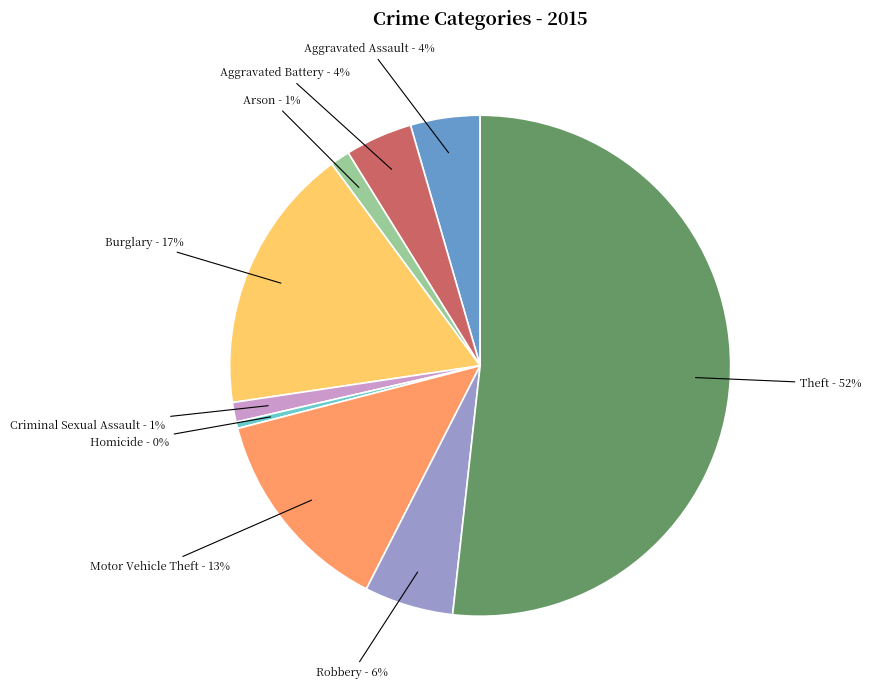

Is there any slice that represents more than half of the pie?

Yes